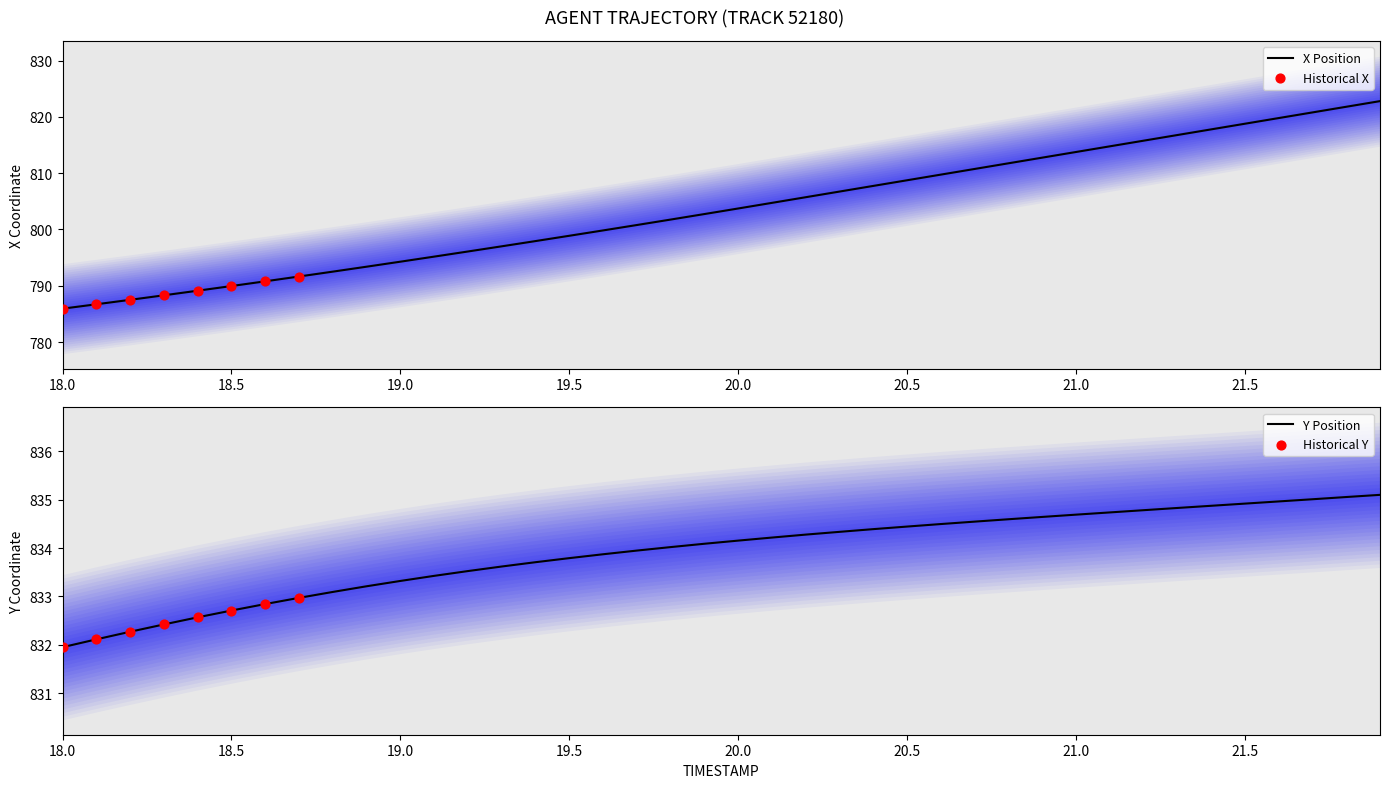

What is the highest value of the X Position series?

822.8